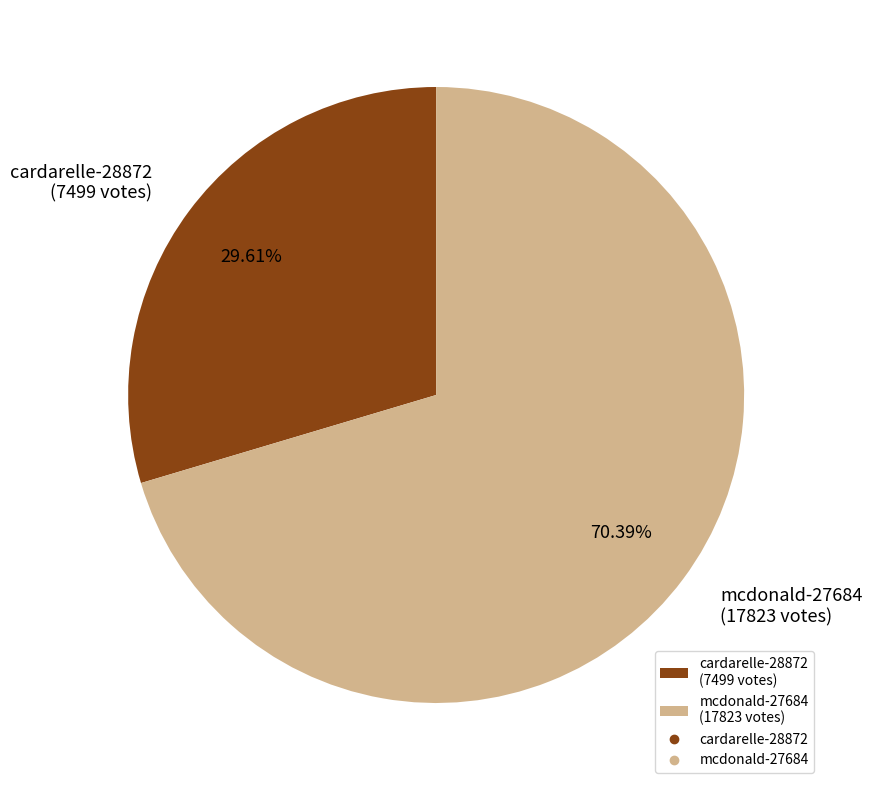

True or false: cardarelle-28872 accounts for 19% of the total.

False